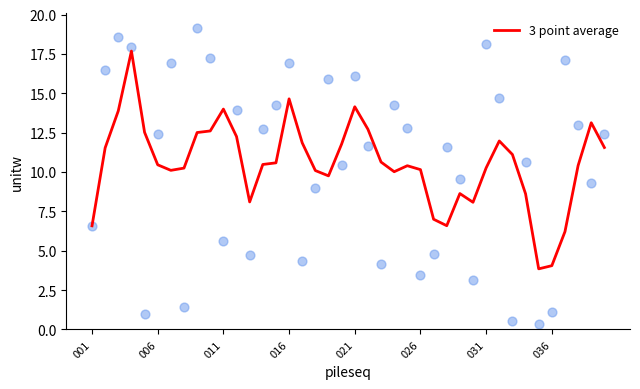

What is the lowest value of the 3 point average series?

3.9